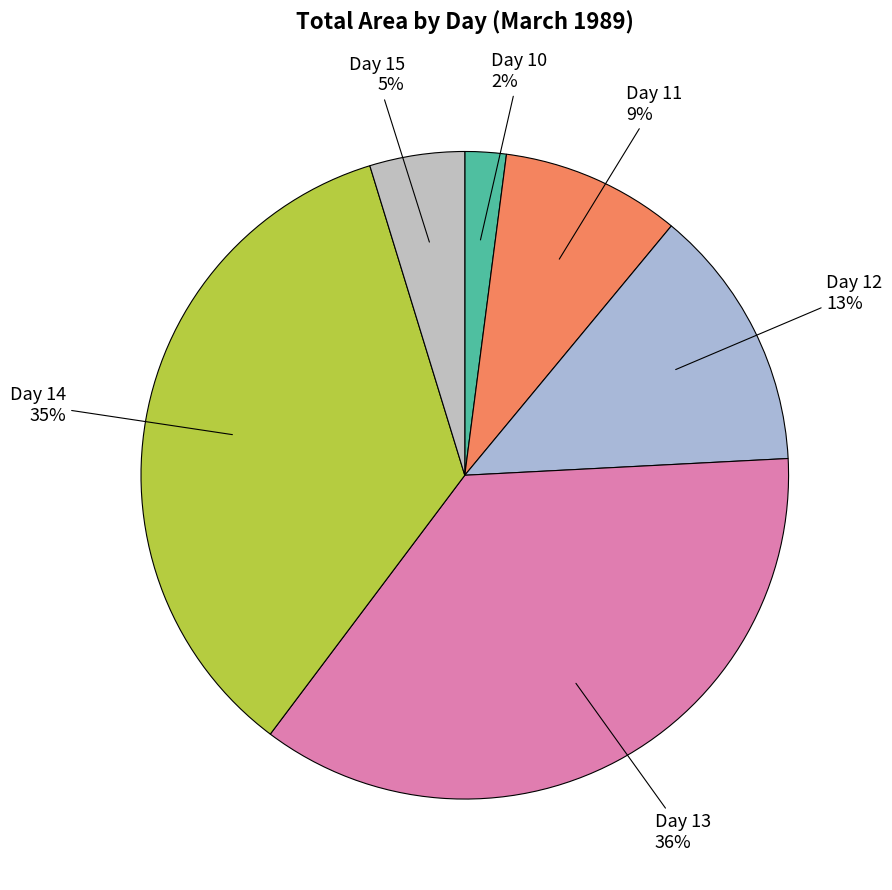

How many slices are in this pie chart?

6